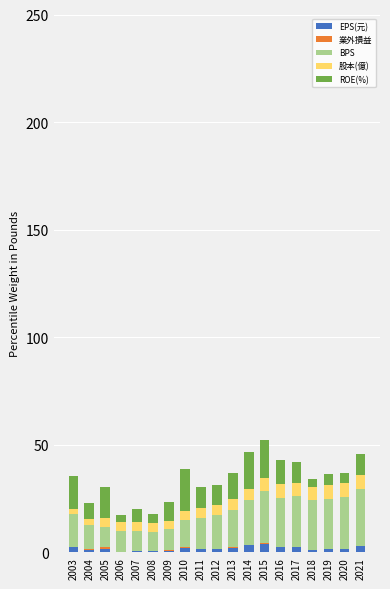

Are the bars grouped side by side (vs. stacked)?

No